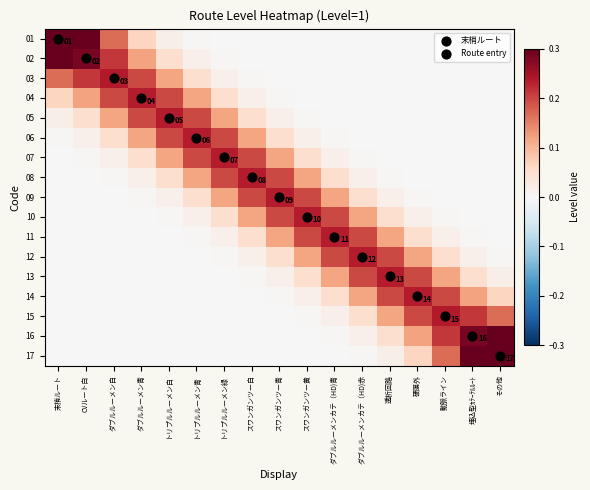

Rank the categories by 06 value from lowest to highest.

その他, 埋込型ｶﾃｰﾃﾙﾙｰﾄ, 動脈ライン, 硬膜外, 透析回路, ダブルルーメンカテ（HD)赤, ダブルルーメンカテ（HD)青, 末梢ルート, スワンガンツー黄, CVルート白, スワンガンツー青, ダブルルーメン白, スワンガンツー白, ダブルルーメン青, トリプルルーメン緑, トリプルルーメン白, トリプルルーメン青